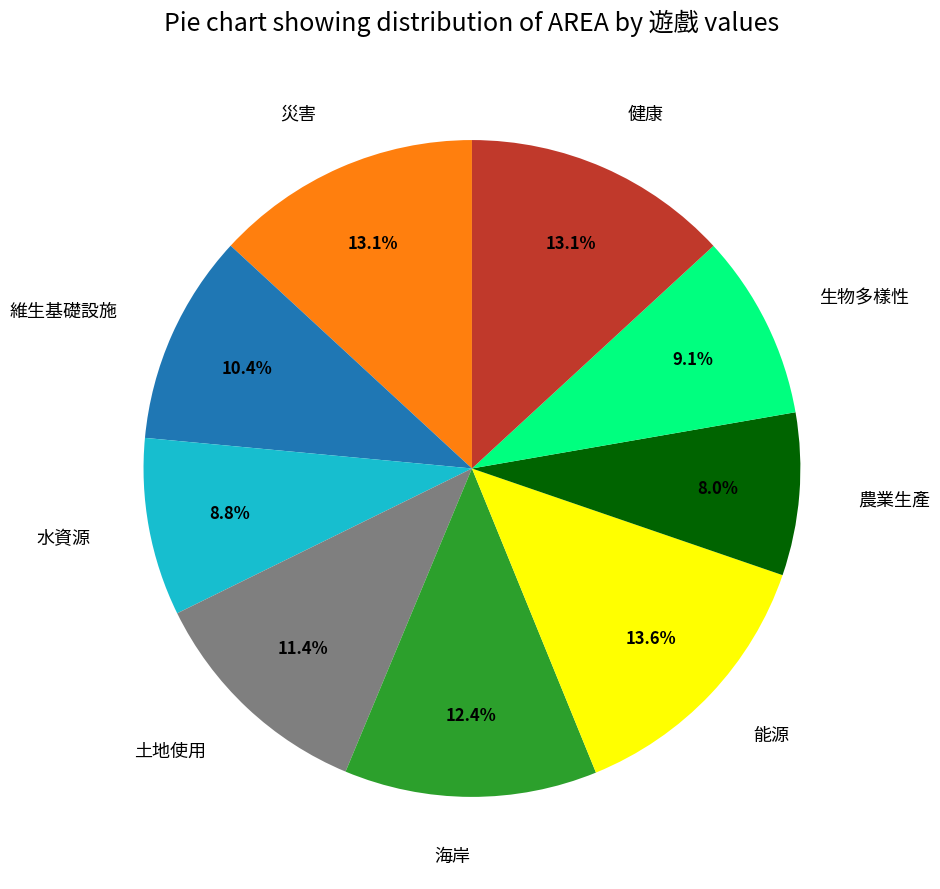

Count the number of slices in the pie.

9